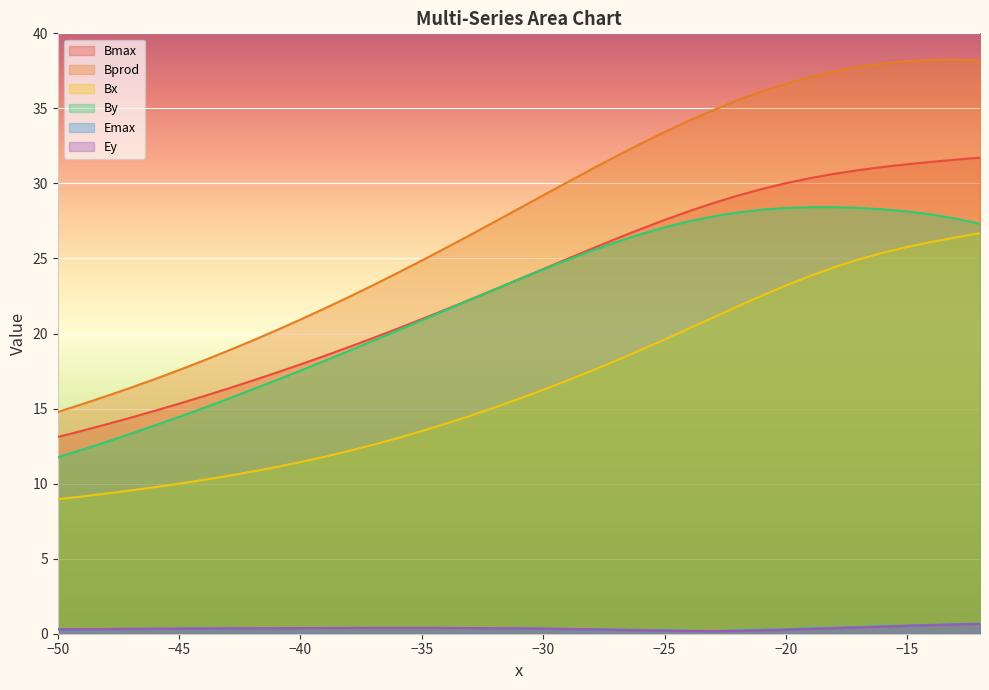

What is the maximum value shown in the chart?

38.2